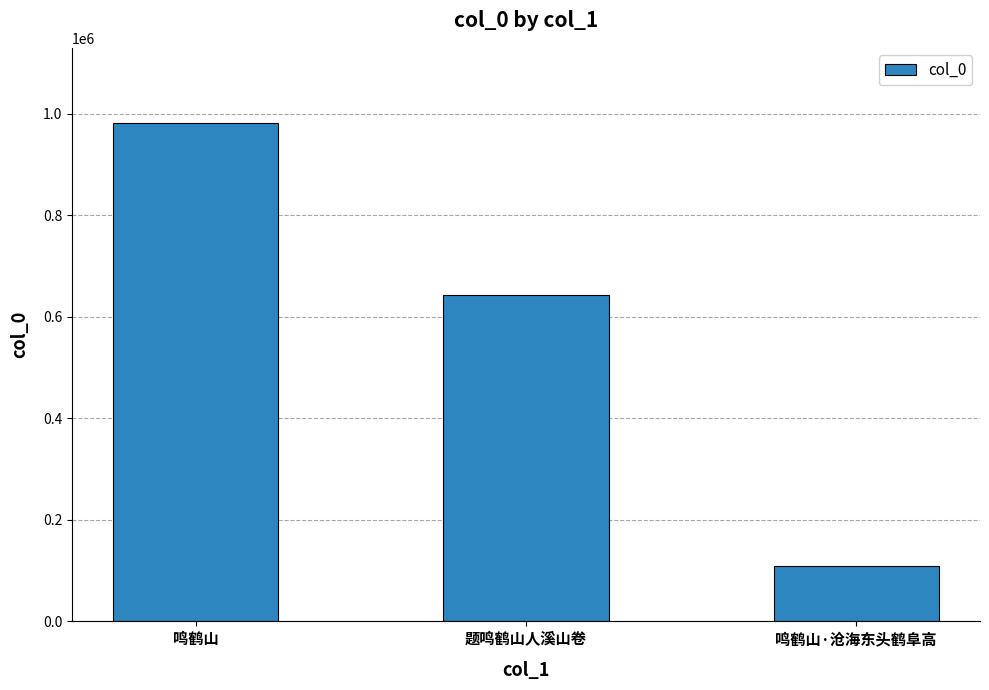

Reading right to left, what are all the values shown in this chart?

鸣鹤山·沧海东头鹤阜高=109247	题鸣鹤山人溪山卷=643580	鸣鹤山=982876